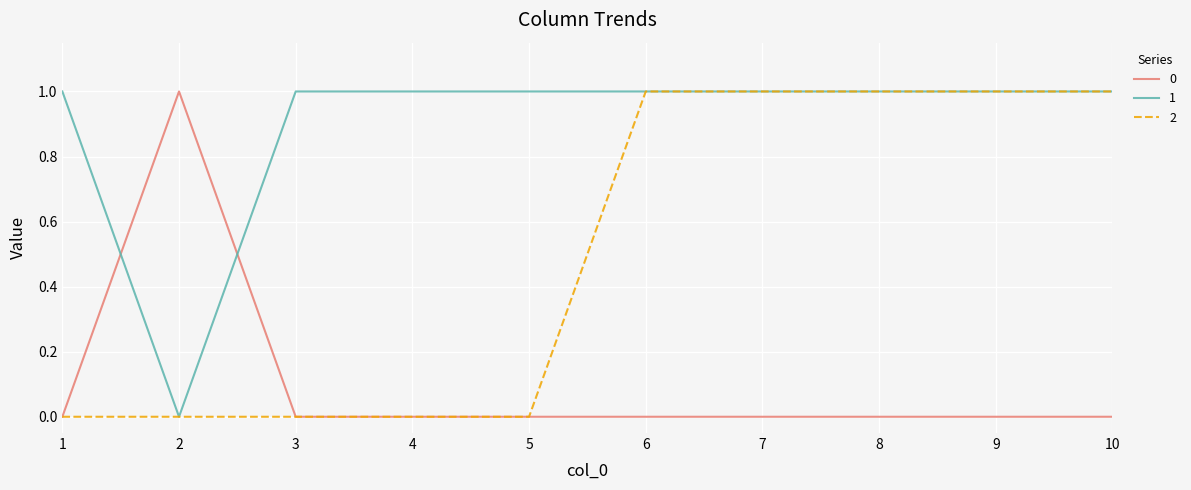

What is the highest value of the 2 series?

1